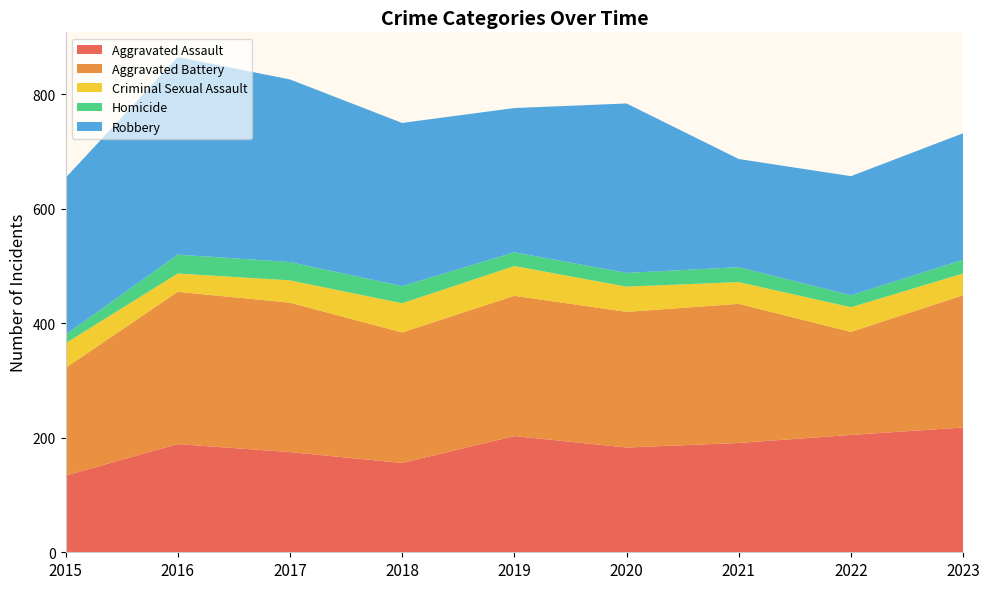

Reading right to left, transcribe all the data shown in this chart.

Aggravated Assault: 218	205	191	183	203	156	175	189	134
Aggravated Battery: 231	180	243	237	245	228	261	266	188
Criminal Sexual Assault: 38	43	38	44	52	51	39	32	43
Homicide: 24	21	26	24	24	30	32	33	15
Robbery: 221	208	189	296	252	285	319	345	274